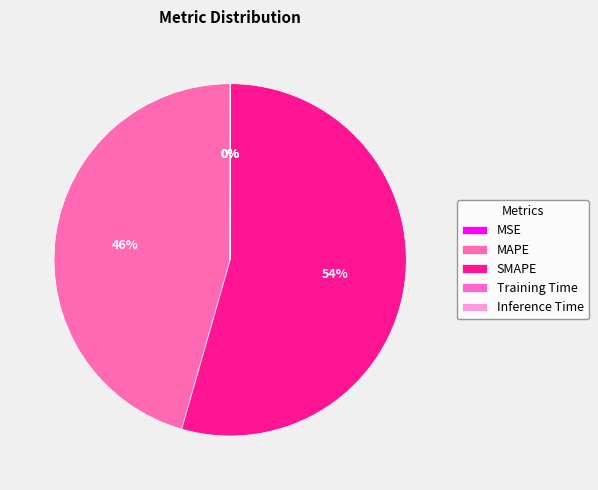

What is the smallest slice in the pie chart?

MSE